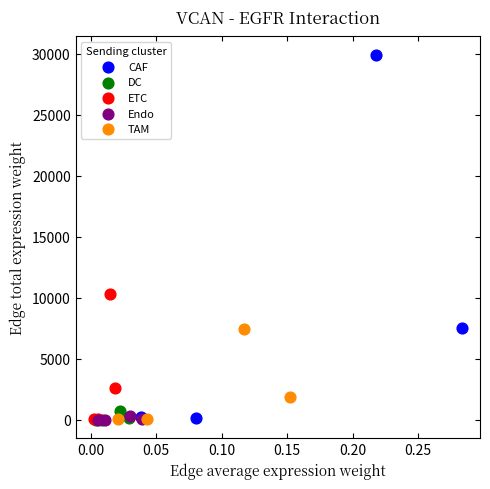

Which series contains the highest Y value?

CAF